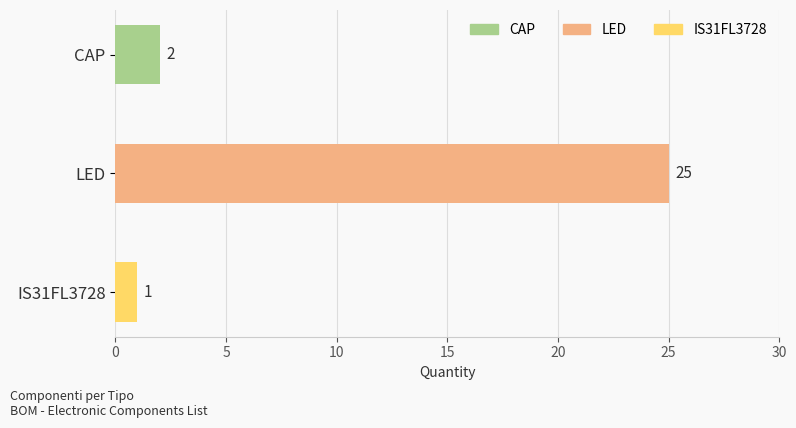

Rank the categories by value from highest to lowest.

LED, CAP, IS31FL3728